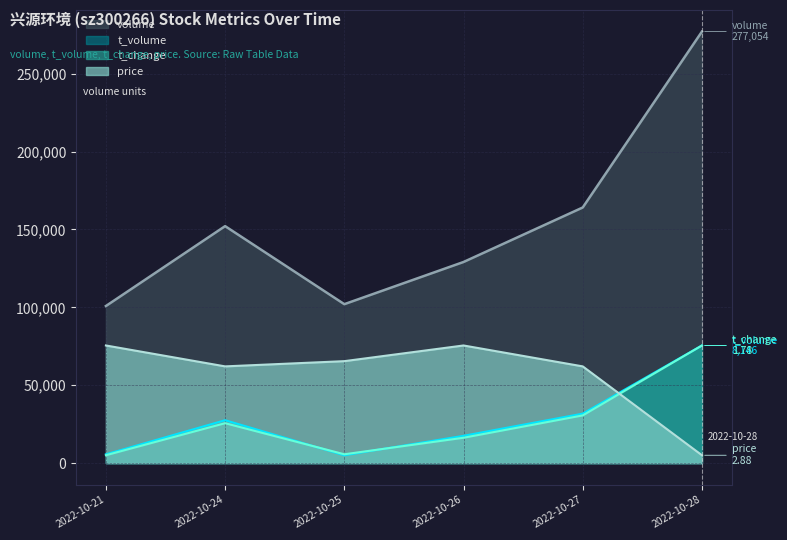

Reading right to left, list all the values displayed in this chart.

volume: 2022-10-28=277054.0	2022-10-27=164114.0	2022-10-26=129121.0	2022-10-25=102035.0	2022-10-24=152141.0	2022-10-21=100856.0
t_volume: 2022-10-28=75522.0	2022-10-27=31758.5	2022-10-26=17514.8	2022-10-25=5042.8	2022-10-24=27531.4	2022-10-21=5628.7
t_change: 2022-10-28=75522.0	2022-10-27=30614.9	2022-10-26=16269.6	2022-10-25=5666.5	2022-10-24=25625.2	2022-10-21=5042.8
price: 2022-10-28=5042.8	2022-10-27=62097.4	2022-10-26=75522.0	2022-10-25=65453.5	2022-10-24=62097.4	2022-10-21=75522.0